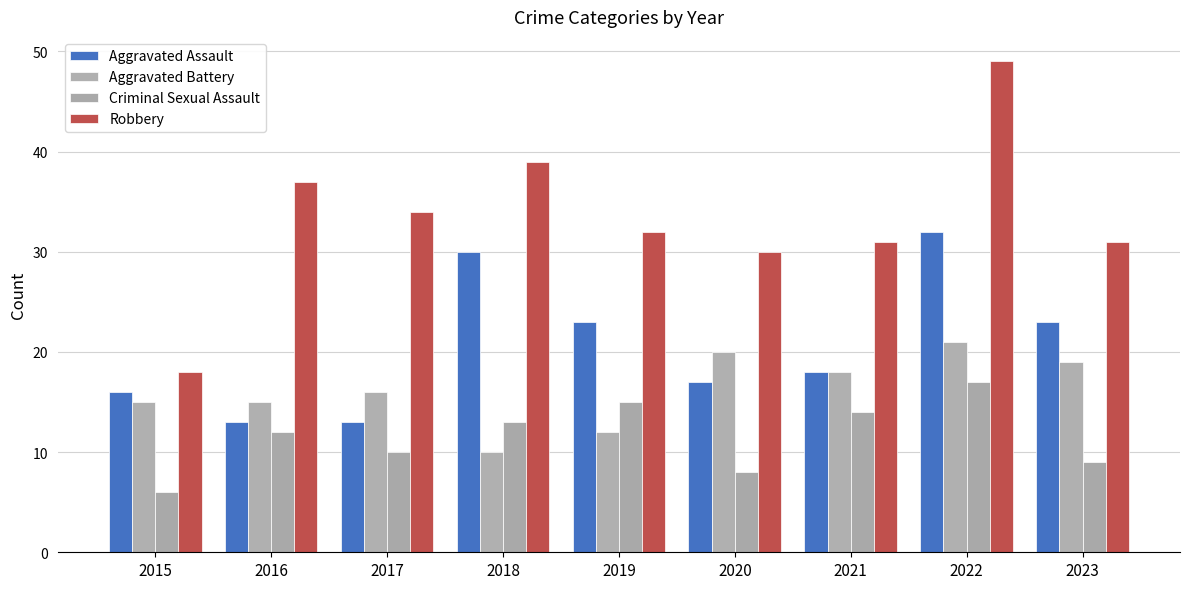

What is the smallest value displayed?

6